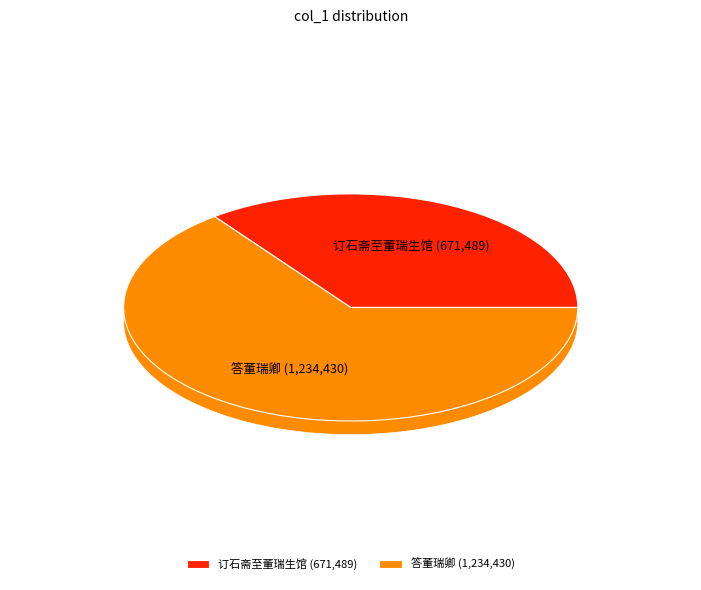

Which category has the smallest portion of the pie?

订石斋至董瑞生馆